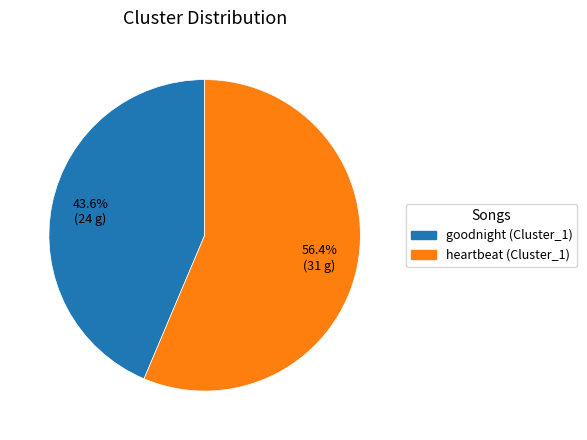

Between heartbeat (Cluster_1) and goodnight (Cluster_1), which is larger?

heartbeat (Cluster_1)